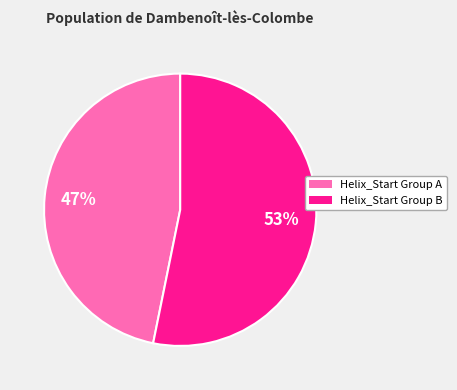

To the nearest percent, what is the difference between the largest and smallest slice percentages?

6%